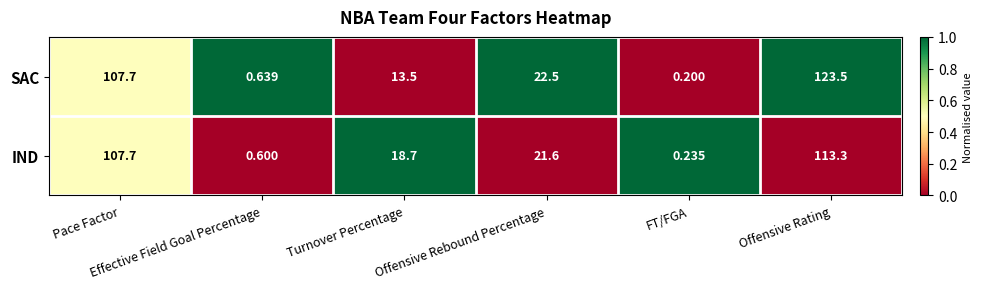

Which series has the largest total across all categories?

SAC